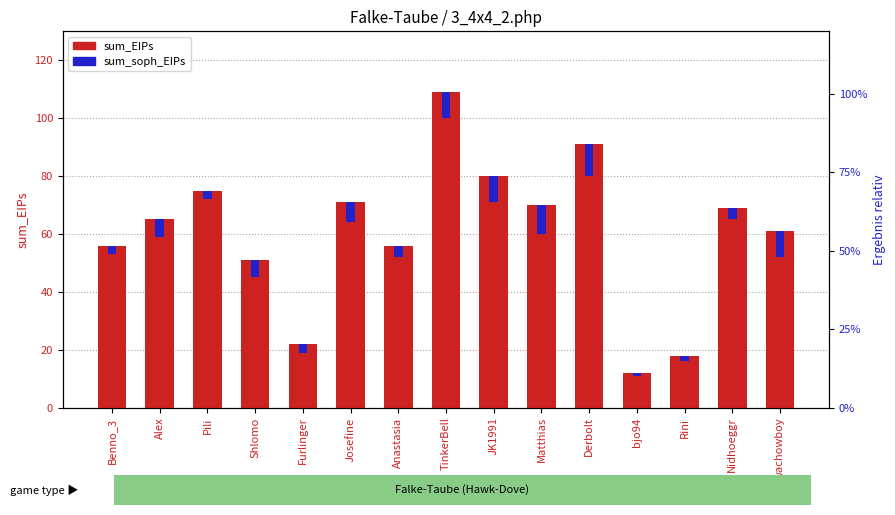

Reading left to right, transcribe all the data shown in this chart.

sum_EIPs: 56	65	75	51	22	71	56	109	80	70	91	12	18	69	61
sum_soph_EIPs: 3	6	3	6	3	7	4	9	9	10	11	1	2	4	9